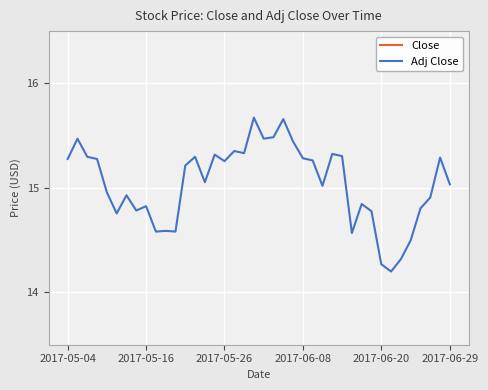

Is it true that Adj Close equals 6.2 at 2017-05-16?

False